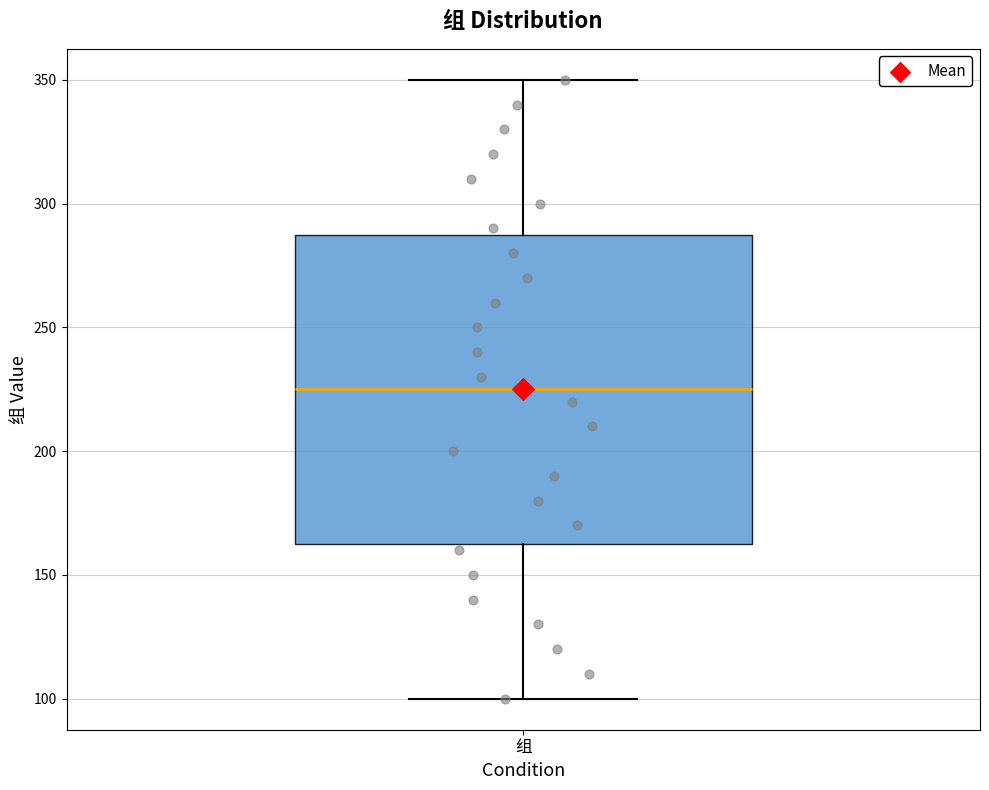

Read this box plot against the y-axis: the position of the median line, the range covered by the box, and the ends of both whiskers. The values are not printed on the chart, so give them approximately, as read against the axis.

median 225, box 165 to 290, whiskers 100 to 350